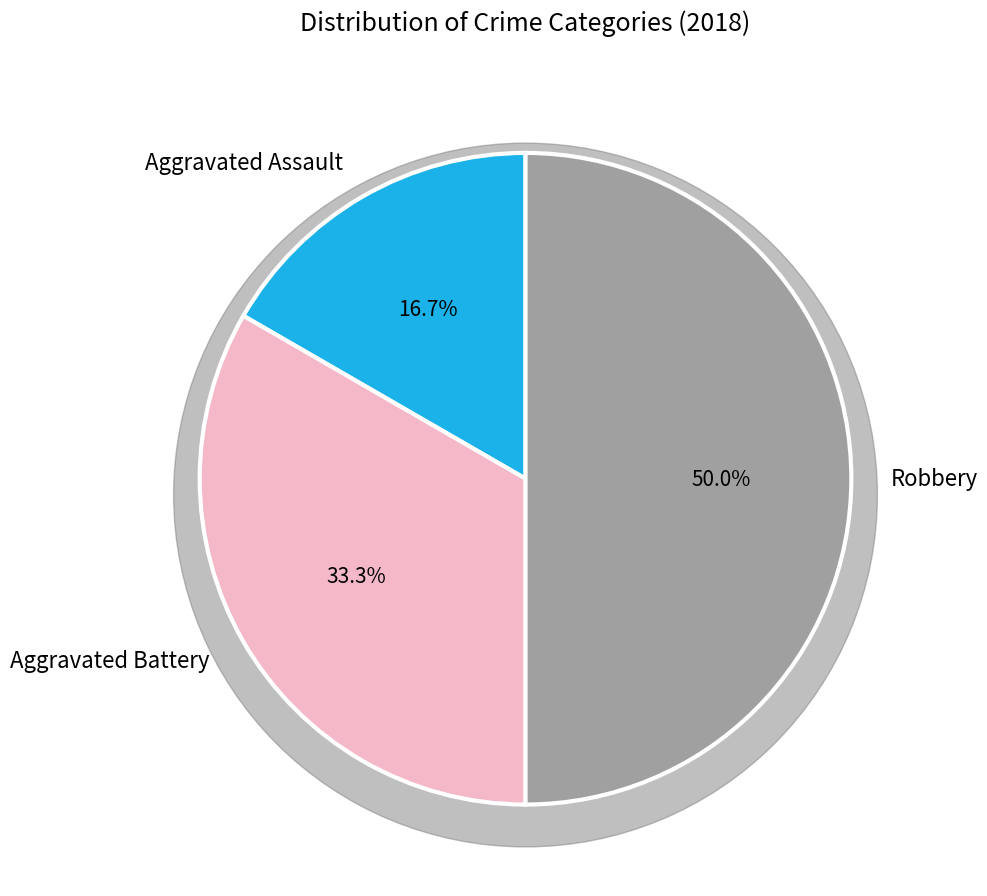

What is the ratio of the value at Aggravated Assault to the value at Aggravated Battery?

0.5